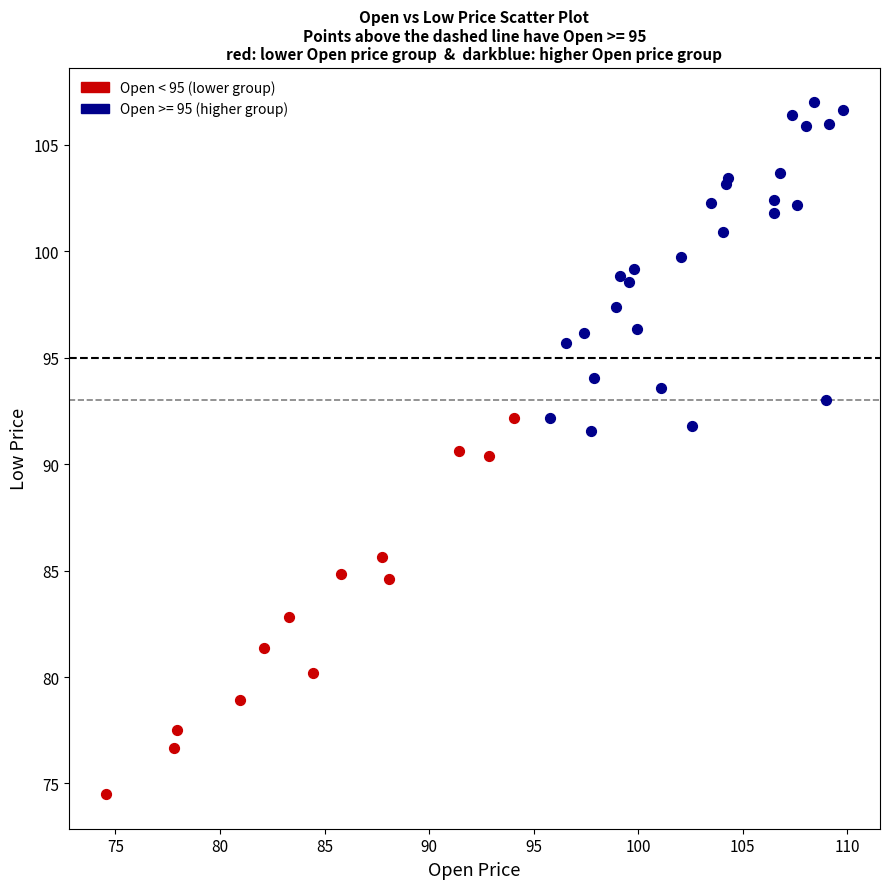

Which series reaches the maximum Y coordinate?

Open >= 95 (higher group)